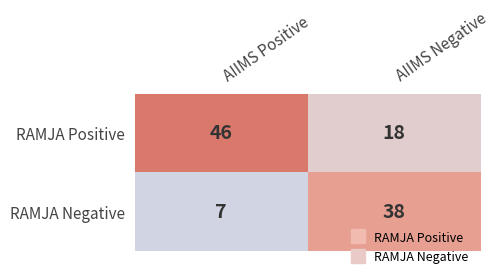

At how many categories does at least one series exceed 11?

2